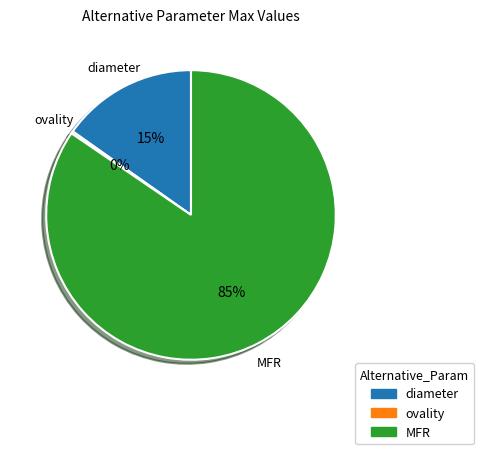

Which category has the biggest portion of the pie?

MFR